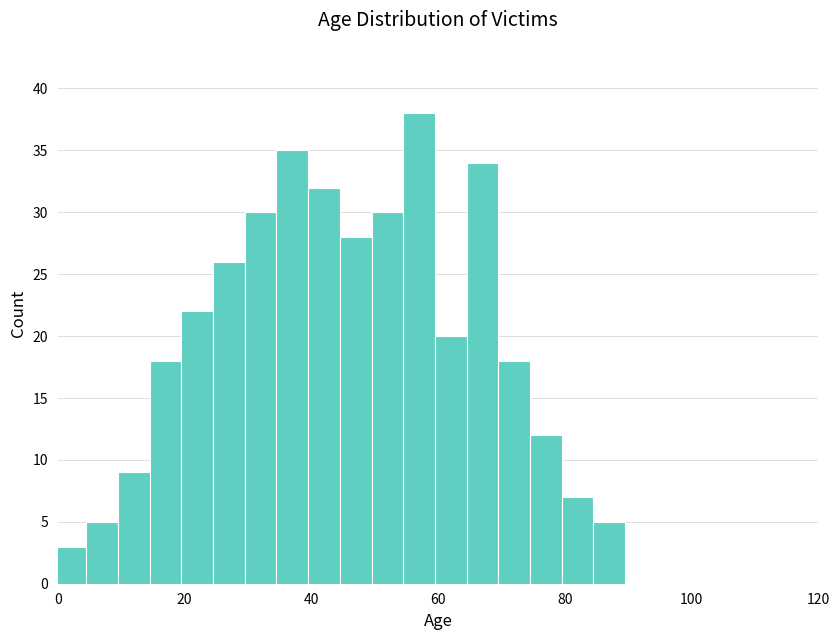

Around what value on the x-axis is the tallest bar? Give the approximate position of its centre, as read against the axis.

58